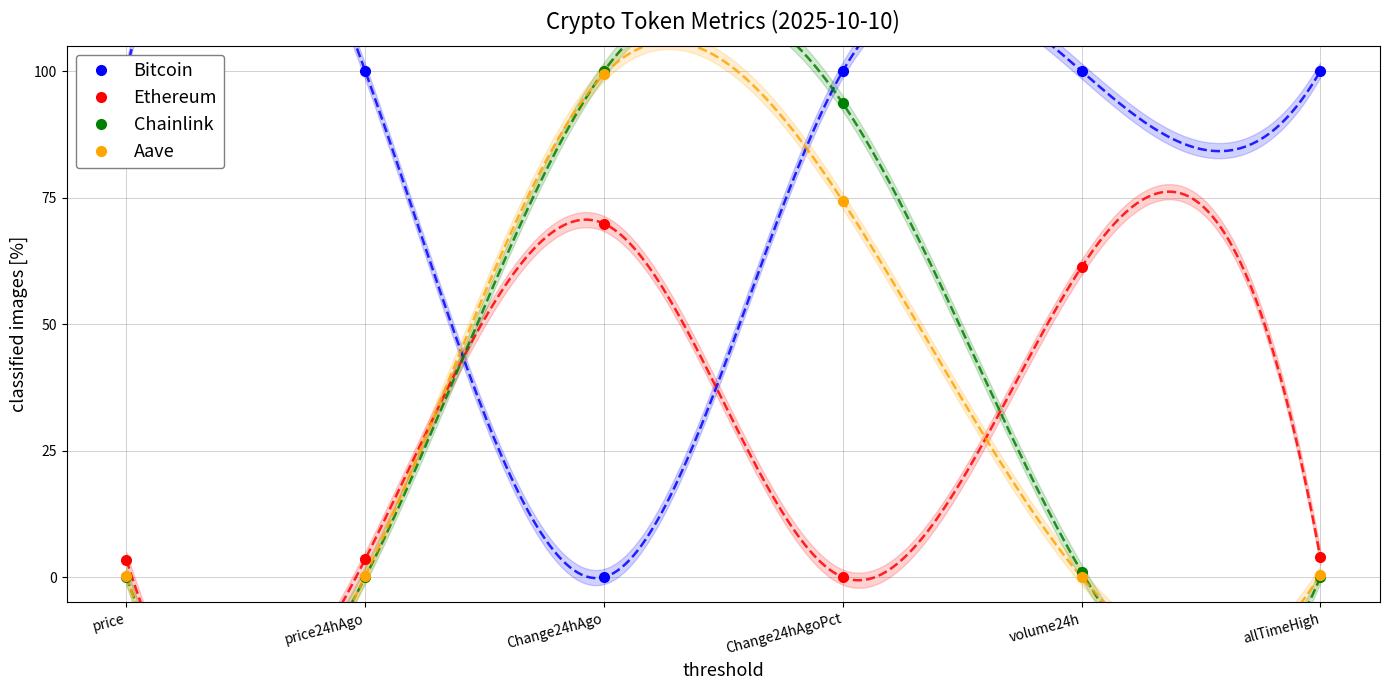

Which series has the widest spread of values?

Bitcoin